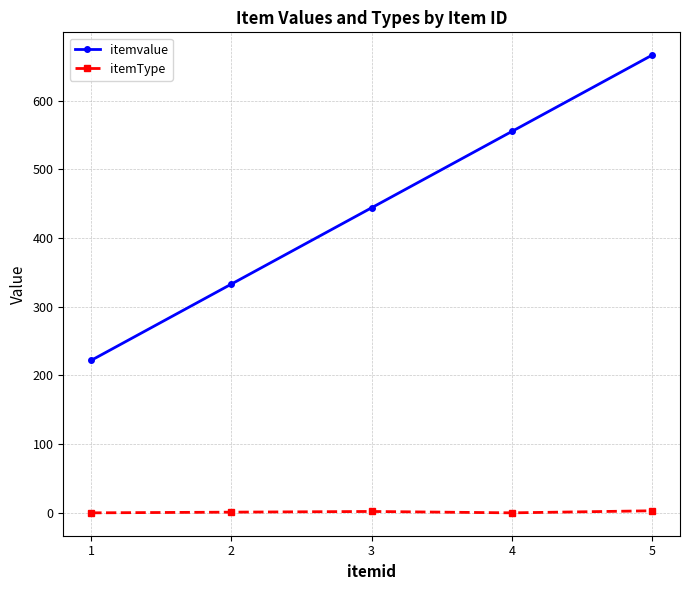

True or false: itemvalue has more than 0 interior local peaks.

False